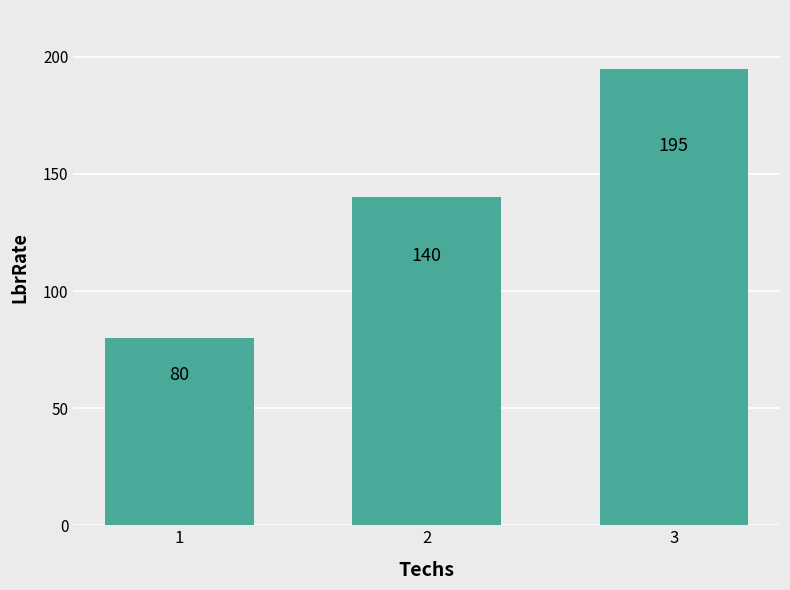

What is the change in value from 1 to 3?

+115